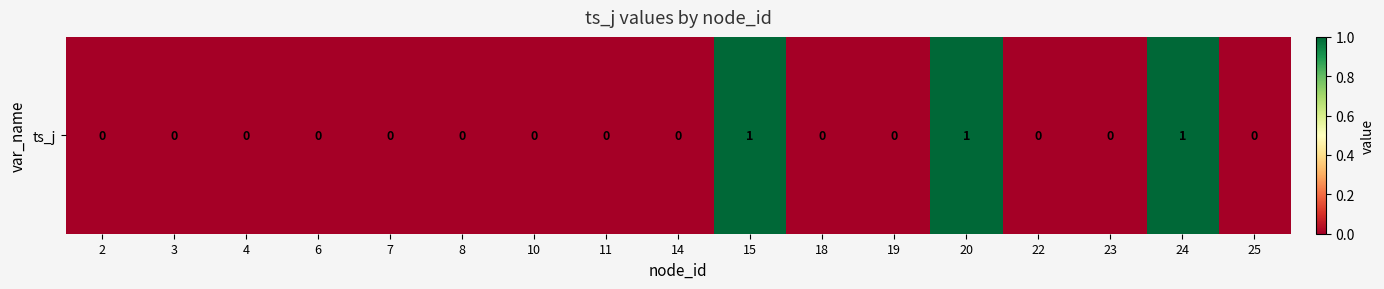

What is the sum of the values at 15 and 7?

1